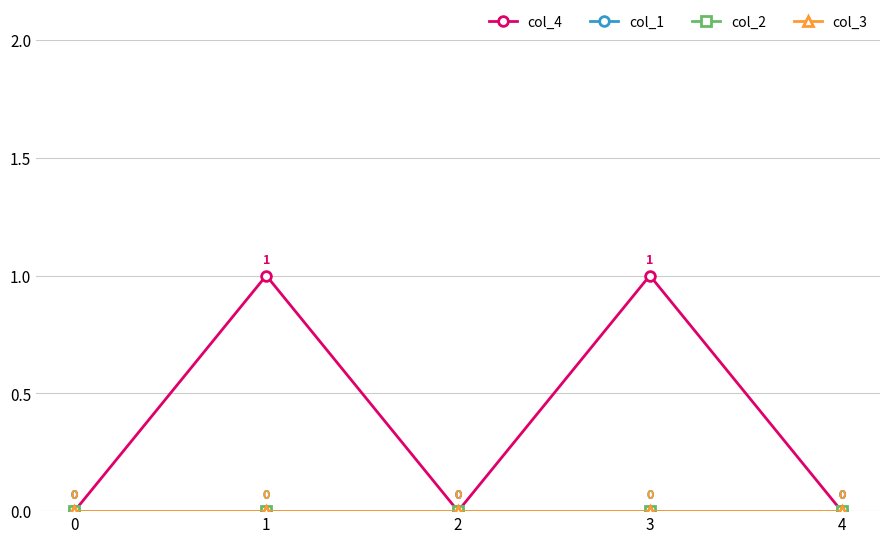

Which series changed the most between 1 and 3?

col_4